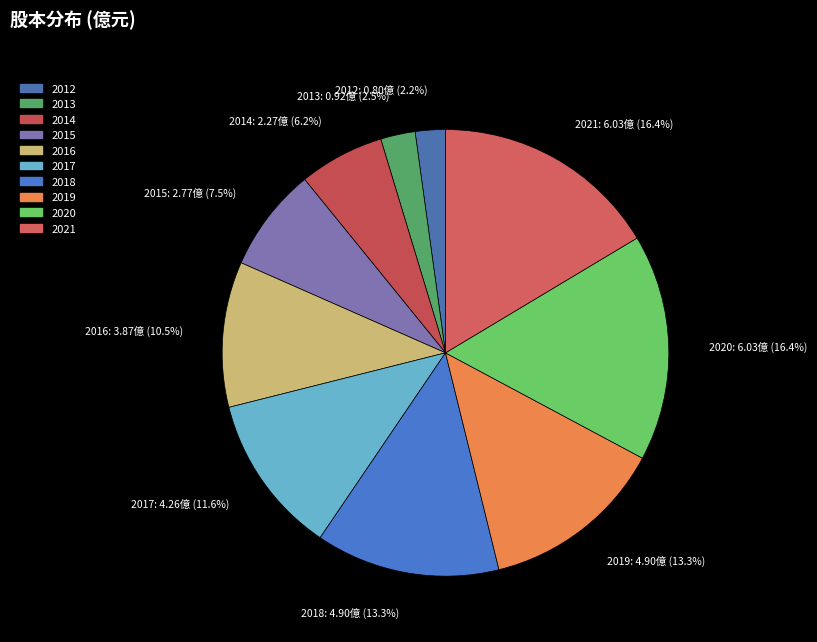

Which has a higher value, 2015 or 2017?

2017